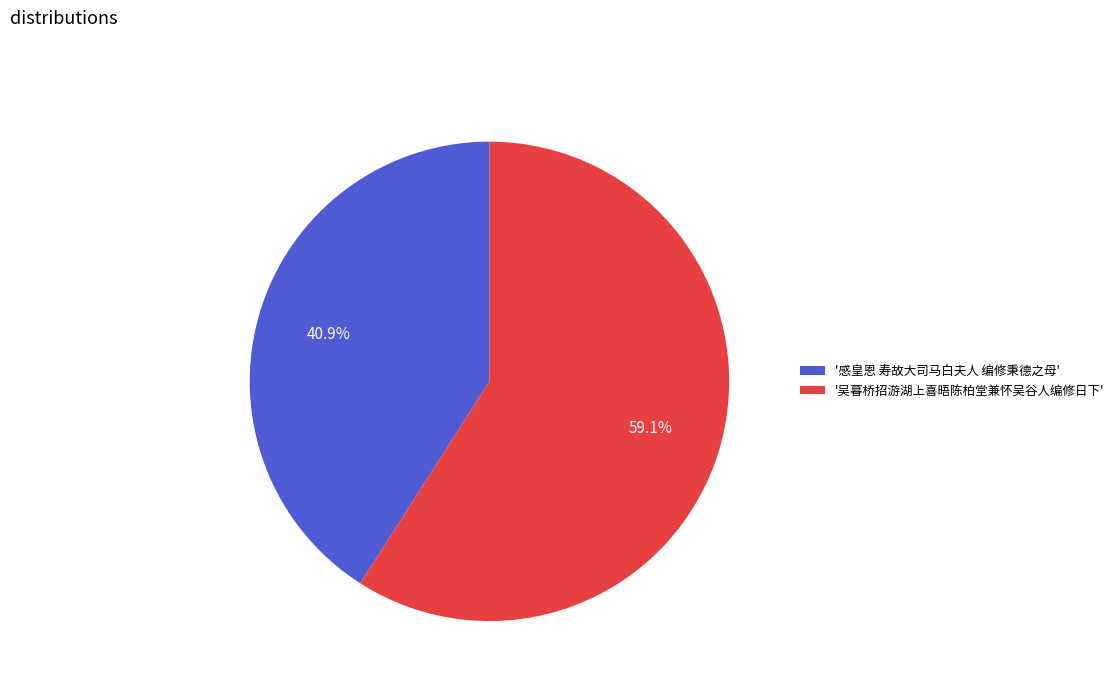

What is the majority slice?

'吴暮桥招游湖上喜晤陈柏堂兼怀吴谷人编修日下'